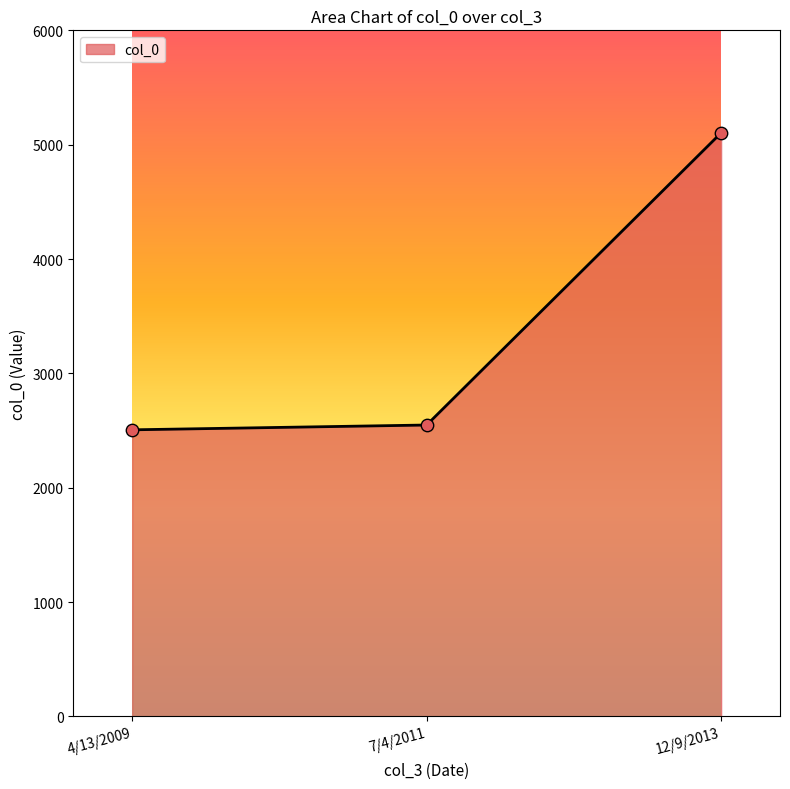

Which has a higher value, 4/13/2009 or 12/9/2013?

12/9/2013